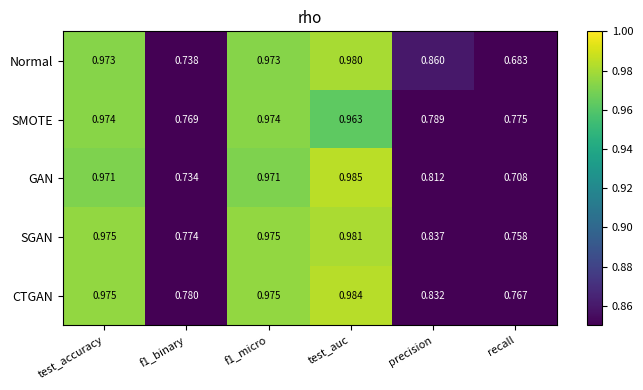

What is the difference between the highest and lowest values at recall?

0.1